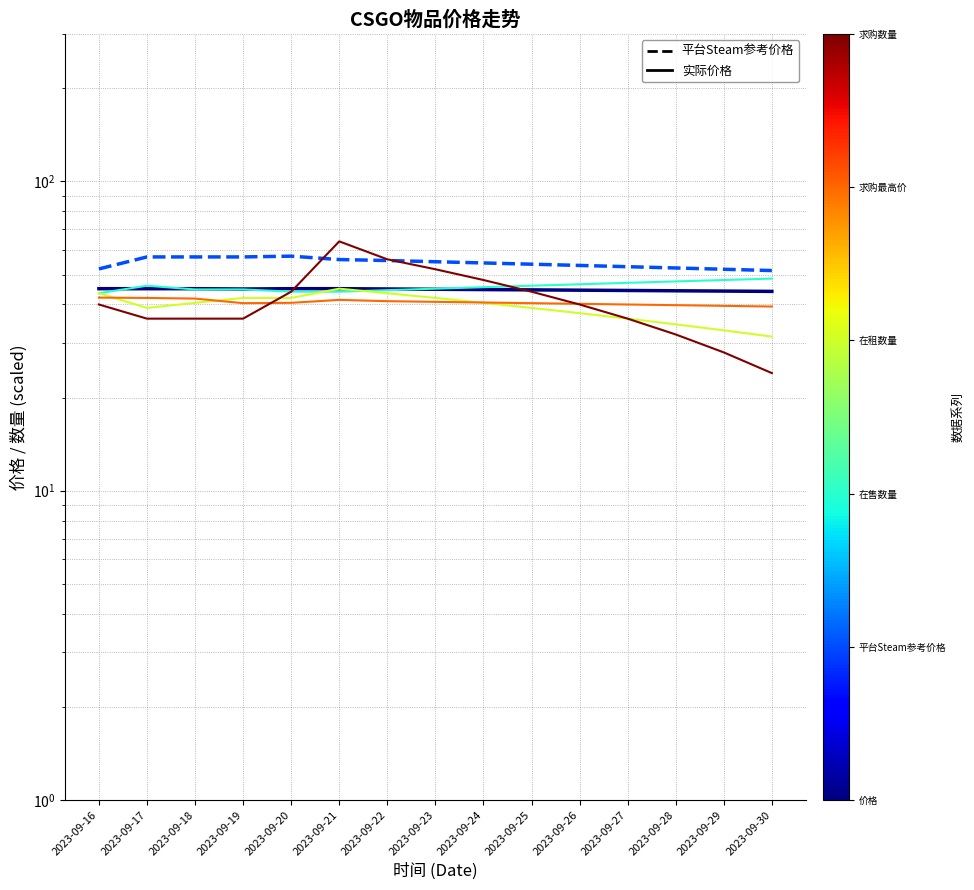

Reading right to left, what are all the values shown in this chart?

价格: 2023-09-30=44.1	2023-09-29=44.2	2023-09-28=44.3	2023-09-27=44.4	2023-09-26=44.5	2023-09-25=44.6	2023-09-24=44.7	2023-09-23=44.8	2023-09-22=44.9	2023-09-21=45.0	2023-09-20=45.0	2023-09-19=44.9	2023-09-18=45.0	2023-09-17=45.0	2023-09-16=45.0
平台Steam参考价格: 2023-09-30=51.5	2023-09-29=52.0	2023-09-28=52.5	2023-09-27=53.0	2023-09-26=53.5	2023-09-25=54.0	2023-09-24=54.5	2023-09-23=55.0	2023-09-22=55.5	2023-09-21=55.9	2023-09-20=57.3	2023-09-19=57.0	2023-09-18=57.0	2023-09-17=57.0	2023-09-16=52.1
在售数量: 2023-09-30=48.5	2023-09-29=48.0	2023-09-28=47.5	2023-09-27=47.0	2023-09-26=46.5	2023-09-25=46.0	2023-09-24=45.5	2023-09-23=45.0	2023-09-22=44.5	2023-09-21=44.0	2023-09-20=44.0	2023-09-19=44.8	2023-09-18=44.8	2023-09-17=46.0	2023-09-16=43.5
在租数量: 2023-09-30=31.5	2023-09-29=33.0	2023-09-28=34.5	2023-09-27=36.0	2023-09-26=37.5	2023-09-25=39.0	2023-09-24=40.5	2023-09-23=42.0	2023-09-22=43.5	2023-09-21=45.0	2023-09-20=42.0	2023-09-19=42.0	2023-09-18=40.5	2023-09-17=39.0	2023-09-16=43.5
求购最高价: 2023-09-30=39.4	2023-09-29=39.6	2023-09-28=39.8	2023-09-27=40.0	2023-09-26=40.2	2023-09-25=40.4	2023-09-24=40.6	2023-09-23=40.8	2023-09-22=41.0	2023-09-21=41.4	2023-09-20=40.5	2023-09-19=40.4	2023-09-18=41.8	2023-09-17=42.0	2023-09-16=42.1
求购数量: 2023-09-30=24.0	2023-09-29=28.0	2023-09-28=32.0	2023-09-27=36.0	2023-09-26=40.0	2023-09-25=44.0	2023-09-24=48.0	2023-09-23=52.0	2023-09-22=56.0	2023-09-21=64.0	2023-09-20=44.0	2023-09-19=36.0	2023-09-18=36.0	2023-09-17=36.0	2023-09-16=40.0